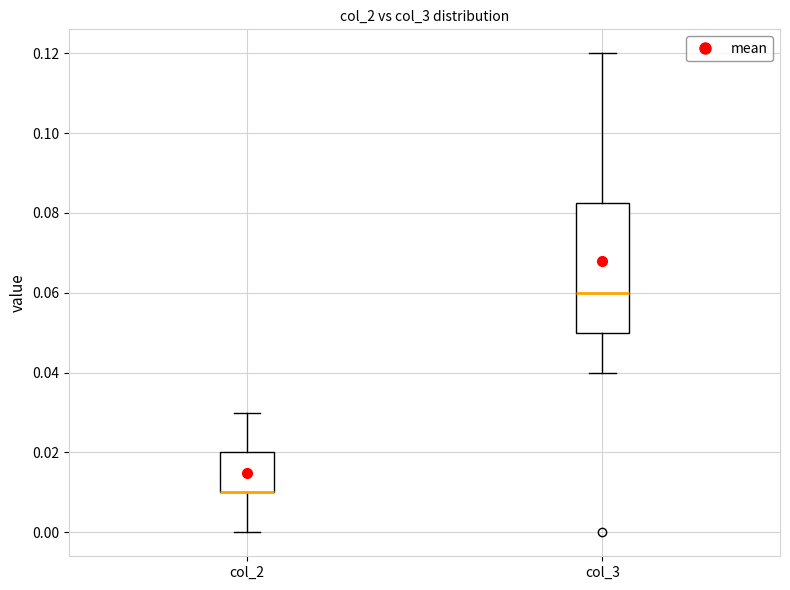

Reading left to right, read every box against the y-axis: the position of its median line, the range the box covers, and the ends of its whiskers. The values are not printed on the chart, so give them approximately, as read against the axis.

col_2: median 0.010 (drawn on the box's lower edge), box 0.010 to 0.020, whiskers 0.000 to 0.030
col_3: median 0.060, box 0.050 to 0.082, whiskers 0.040 to 0.120